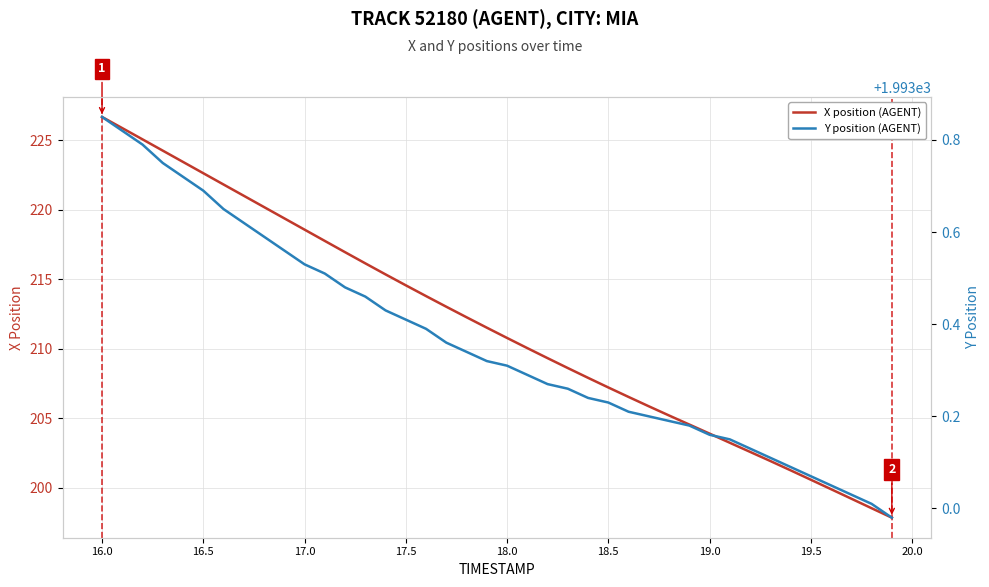

List the series in order of their peak value, highest first.

Y position (AGENT), X position (AGENT)